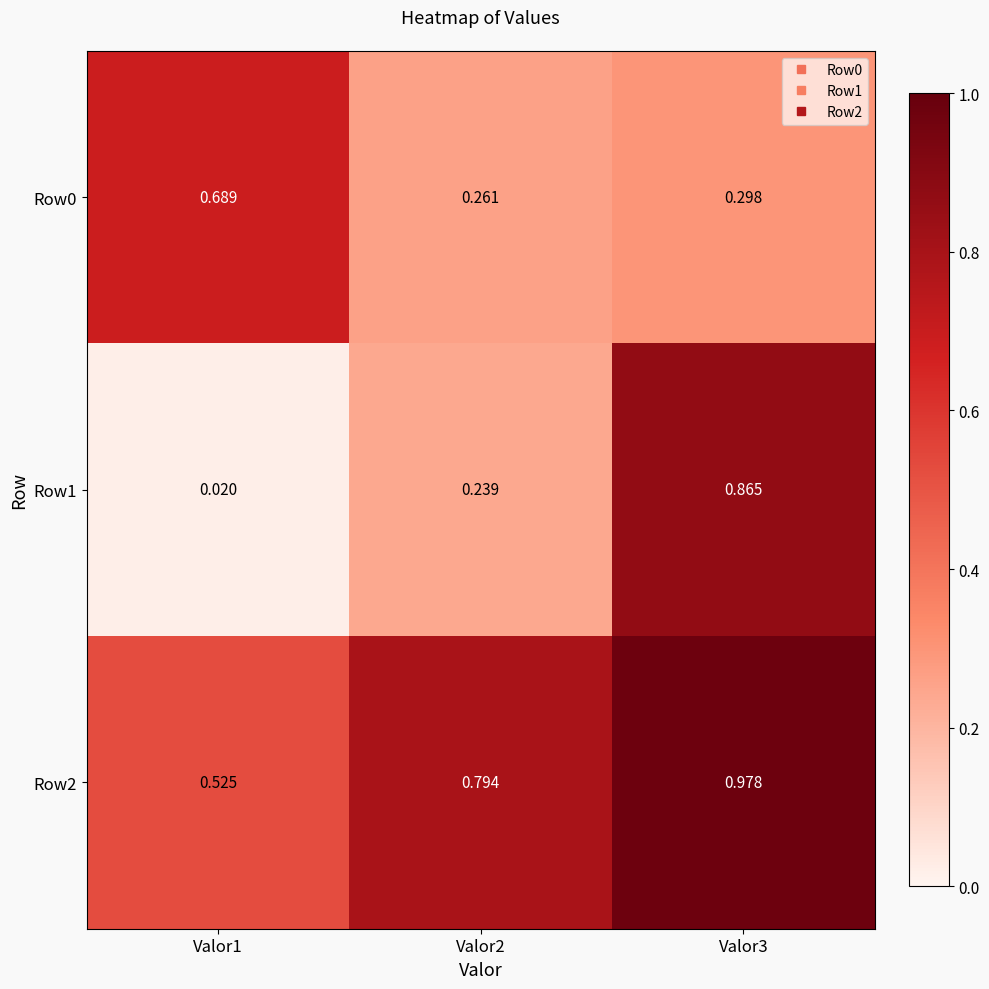

What is the total value across all series at Valor1?

1.2